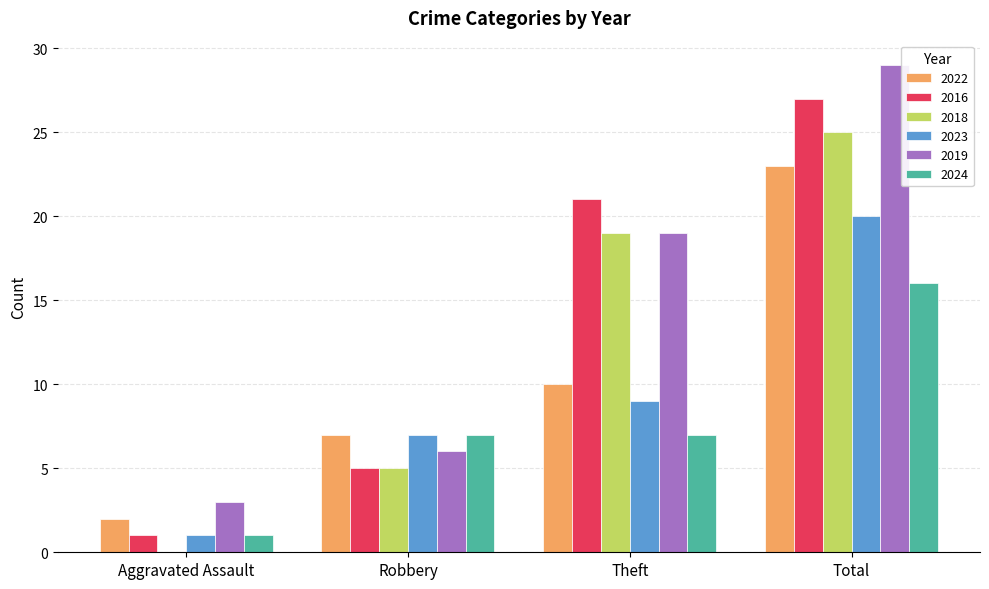

Is it true that 2022 equals 23 at Total?

True